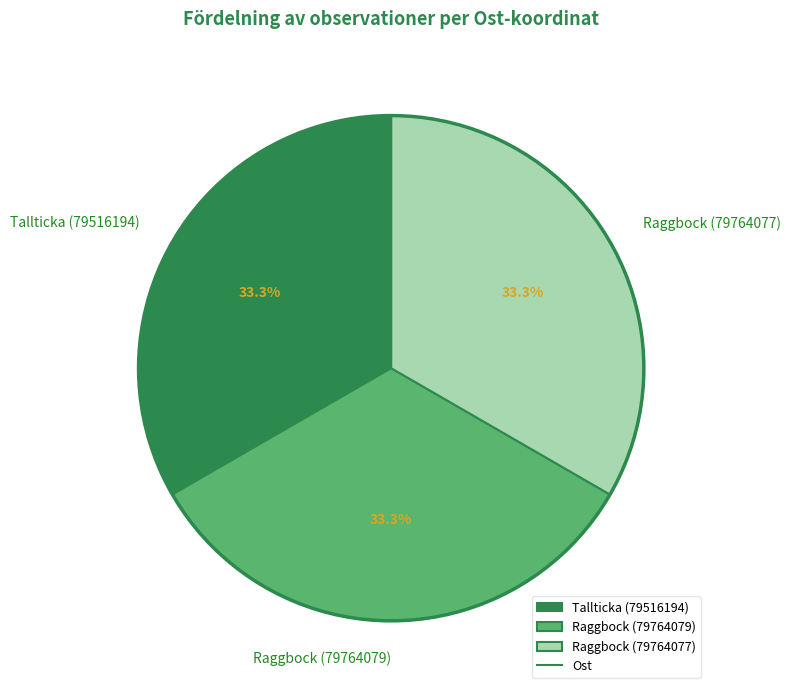

To the nearest percent, what portion does Raggbock (79764077) represent?

33%